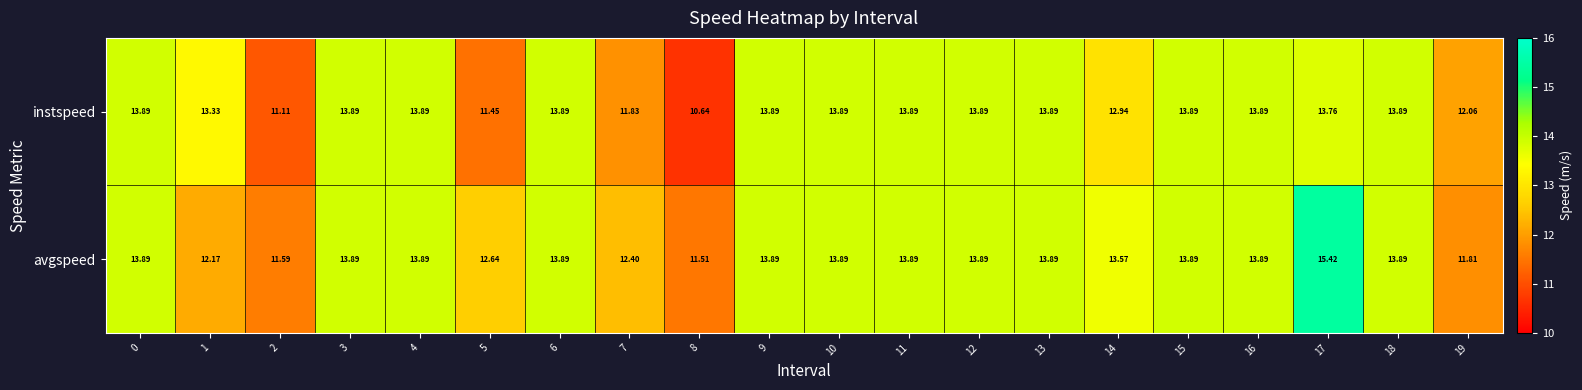

What is the greatest value displayed?

15.4